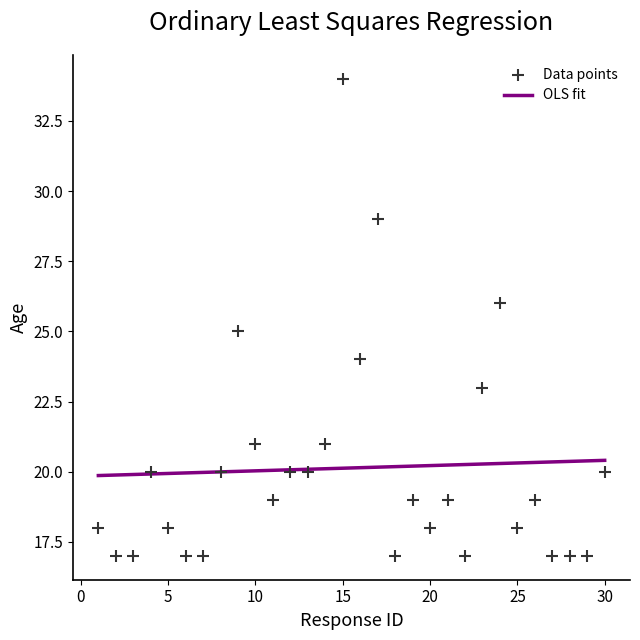

What is the range of X values (max minus min)?

29